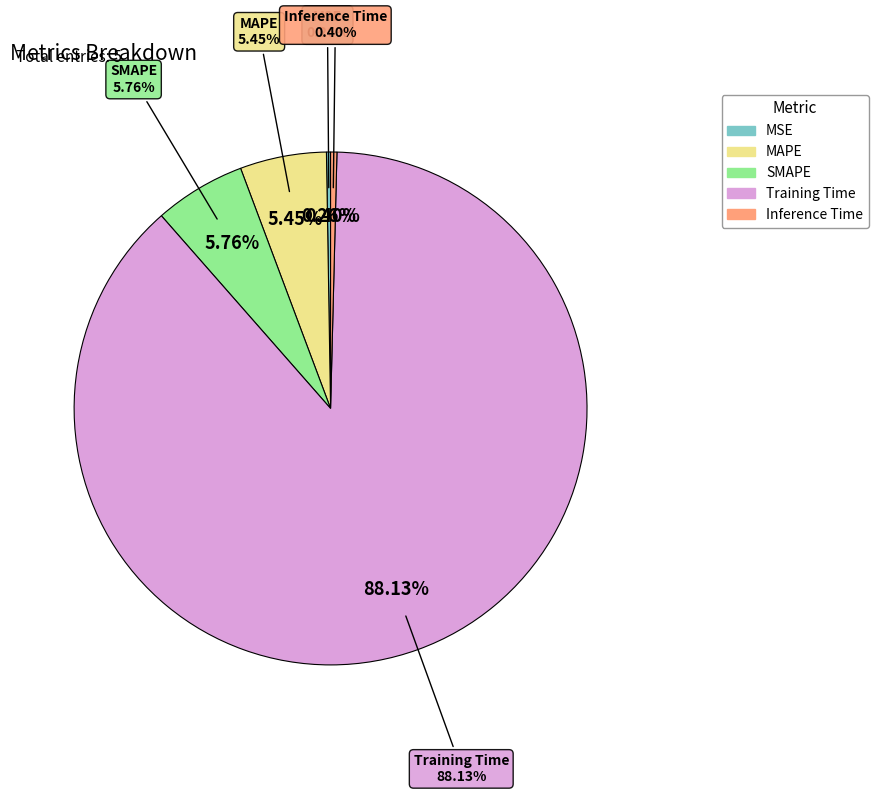

Which has a higher value, MAPE or Training Time?

Training Time